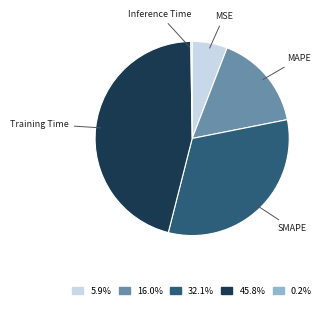

Is the sum of MSE and MAPE greater than half?

No